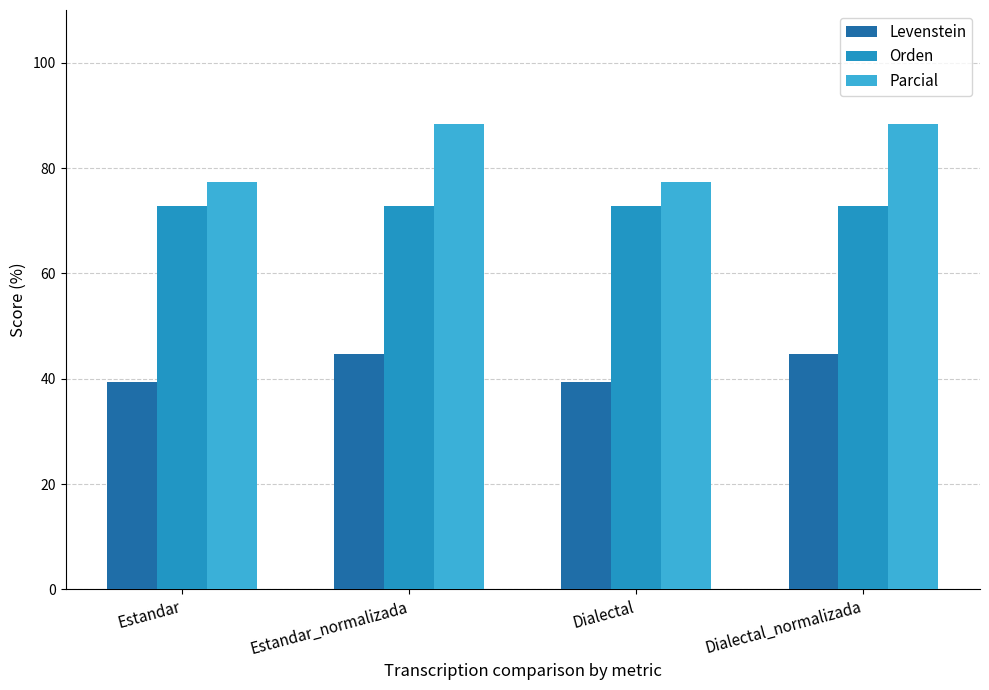

How many groups of bars are there?

4